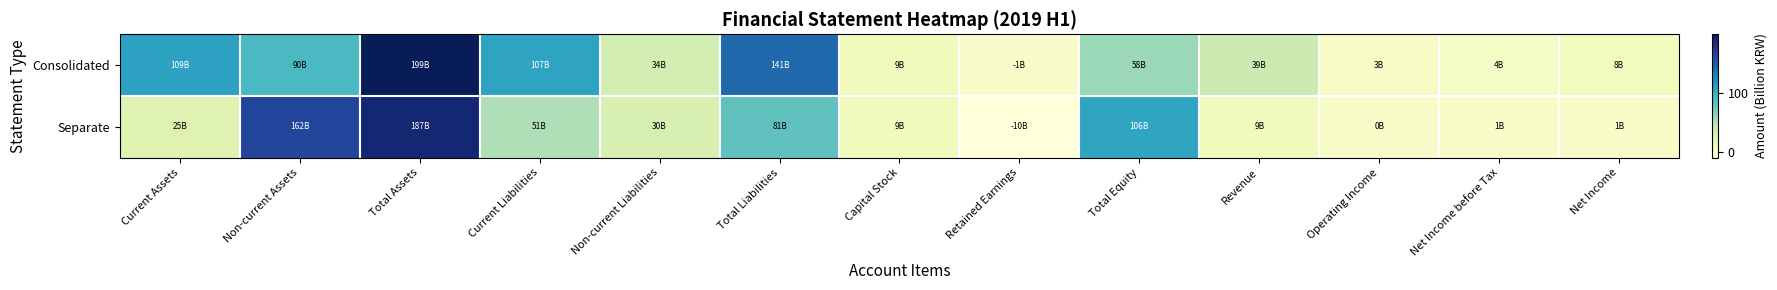

Which series has the largest total across all categories?

Consolidated